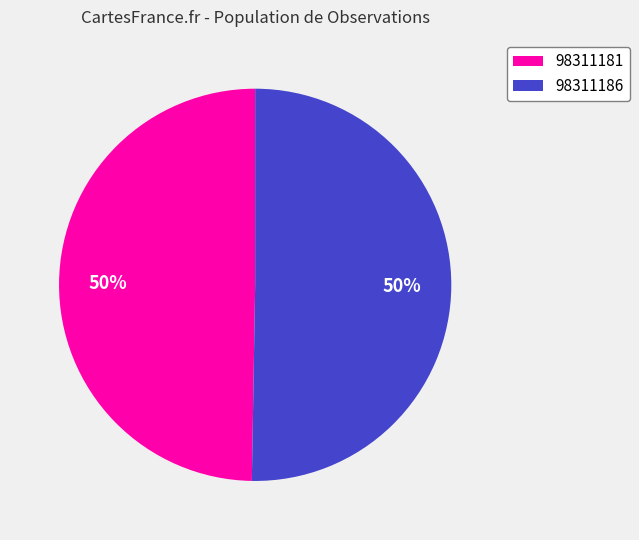

Count the number of slices in the pie.

2